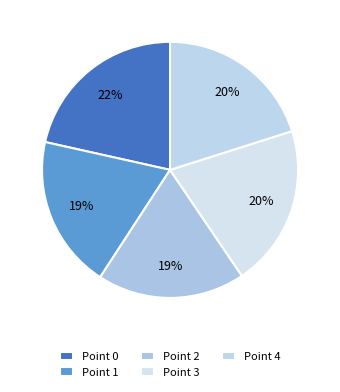

Which category has the smallest portion of the pie?

Point 2